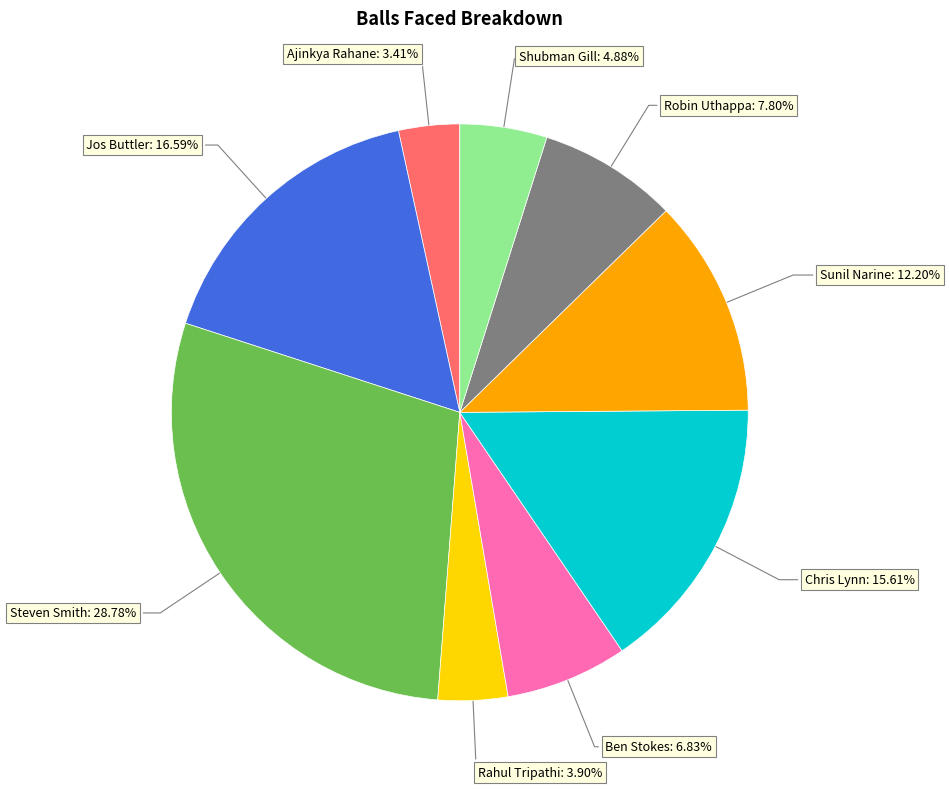

How much of the chart is everything except Ben Stokes?

93.2%